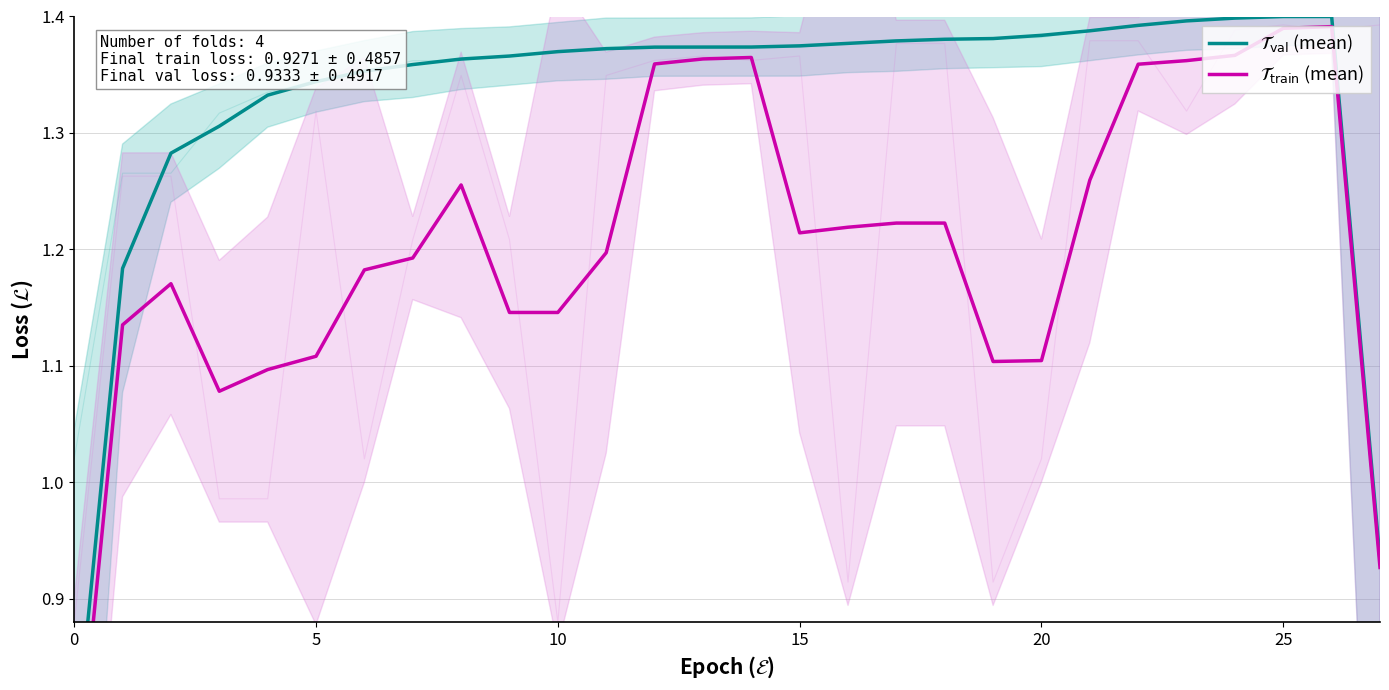

Is the value of $\mathcal{T}_{\mathrm{train}}$ (mean) at 21 greater than the value of $\mathcal{T}_{\mathrm{val}}$ (mean) at 26?

No